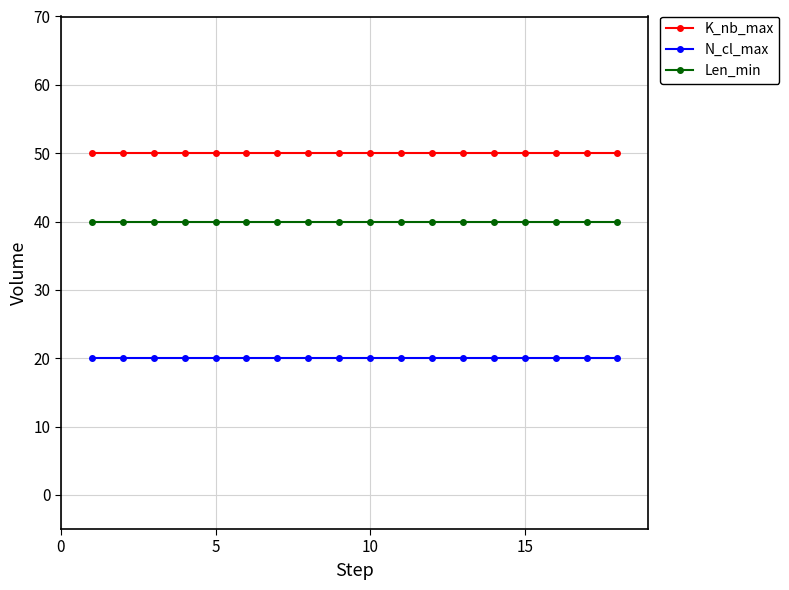

Reading left to right, what are all the values shown in this chart?

K_nb_max: 50	50	50	50	50	50	50	50	50	50	50	50	50	50	50	50	50	50
N_cl_max: 20	20	20	20	20	20	20	20	20	20	20	20	20	20	20	20	20	20
Len_min: 40	40	40	40	40	40	40	40	40	40	40	40	40	40	40	40	40	40